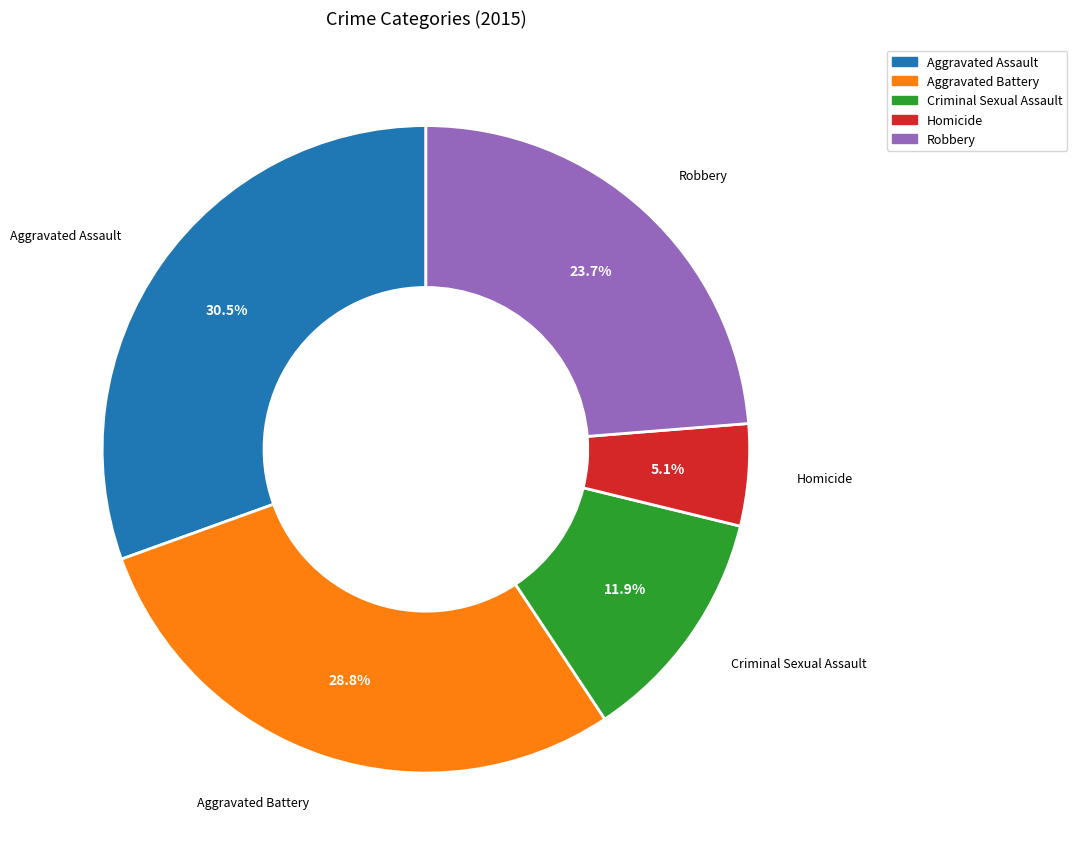

To the nearest percent, what portion does Homicide represent?

5%